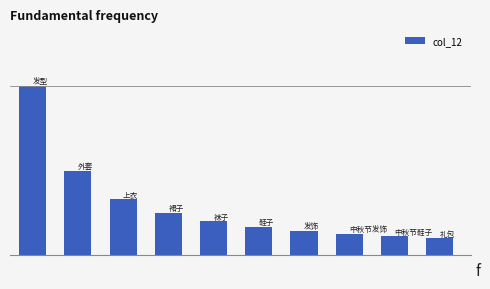

Does the chart contain any negative values?

No